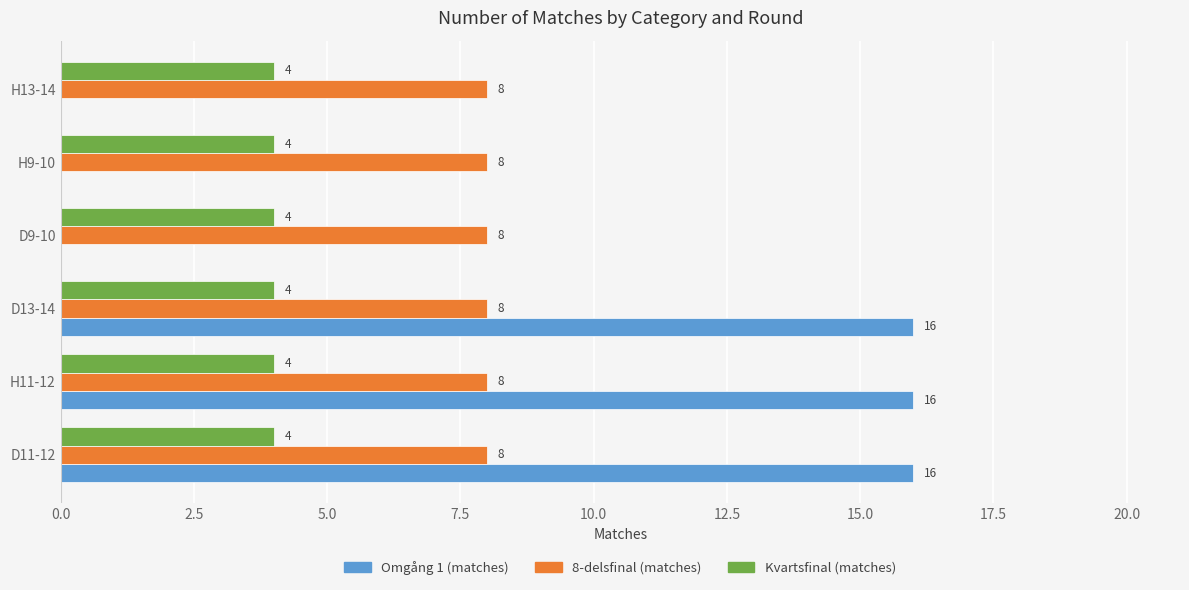

What is the total value across all series at D13-14?

28